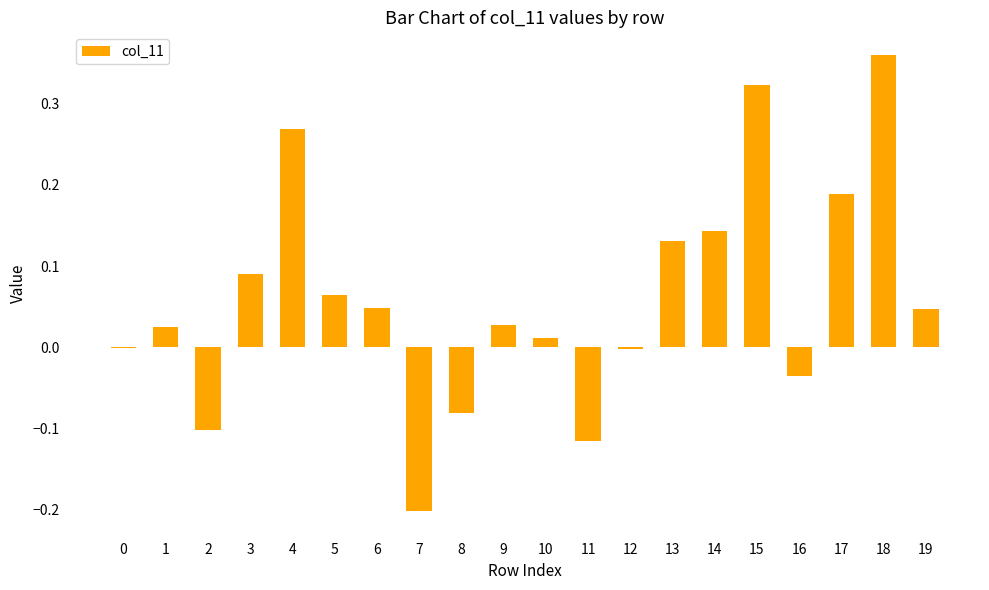

What is the sum of all values?

1.2